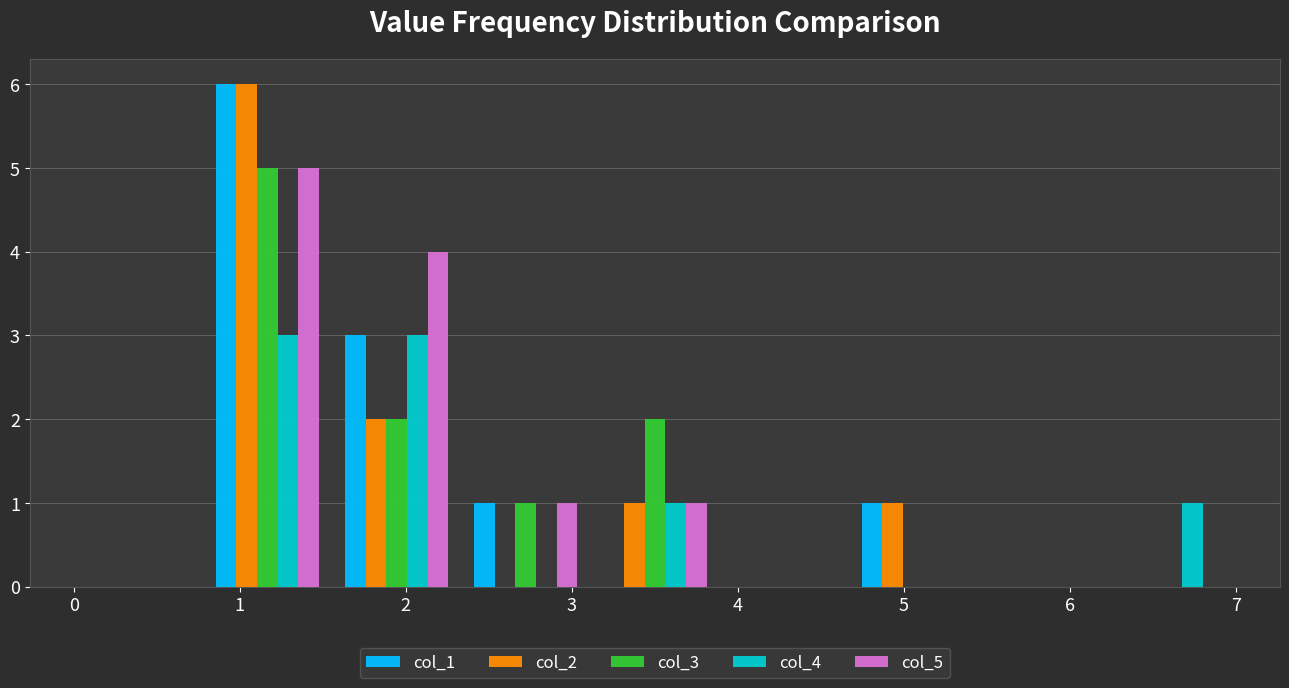

Reading left to right, transcribe this chart: for each range on the x-axis, give the height of each series' bar. Neither the bar edges nor the heights are printed on the chart, so give them approximately, as read against the axes.

0.0 to 0.8: col_1=0	col_2=0	col_3=0	col_4=0	col_5=0
0.8 to 1.6: col_1=6	col_2=6	col_3=5	col_4=3	col_5=5
1.6 to 2.3: col_1=3	col_2=2	col_3=2	col_4=3	col_5=4
2.3 to 3.1: col_1=1	col_2=0	col_3=1	col_4=0	col_5=1
3.1 to 3.9: col_1=0	col_2=1	col_3=2	col_4=1	col_5=1
3.9 to 4.7: col_1=0	col_2=0	col_3=0	col_4=0	col_5=0
4.7 to 5.4: col_1=1	col_2=1	col_3=0	col_4=0	col_5=0
5.4 to 6.2: col_1=0	col_2=0	col_3=0	col_4=0	col_5=0
6.2 to 7.0: col_1=0	col_2=0	col_3=0	col_4=1	col_5=0